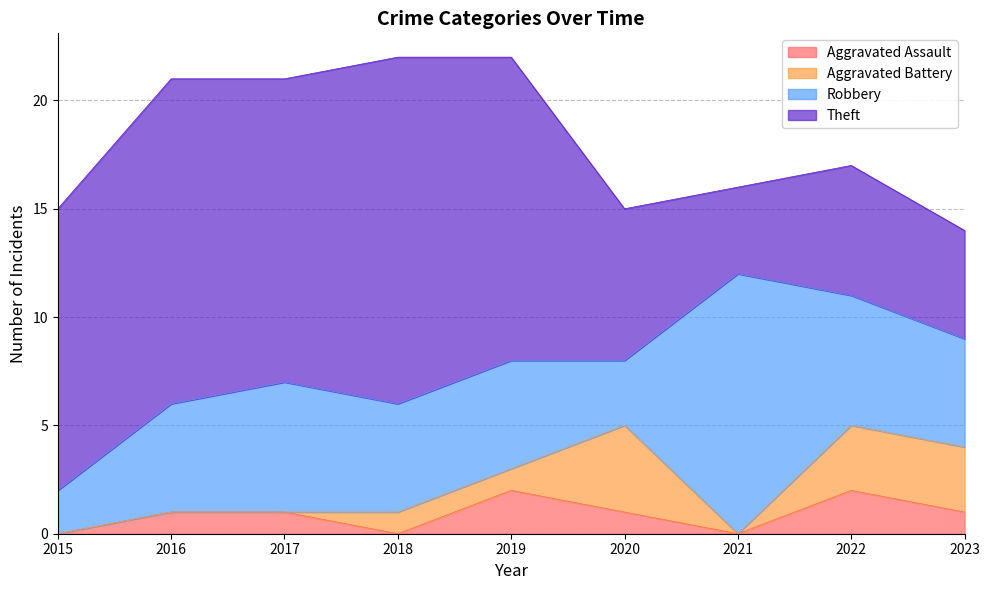

How many interior local valleys does the Theft series have?

2